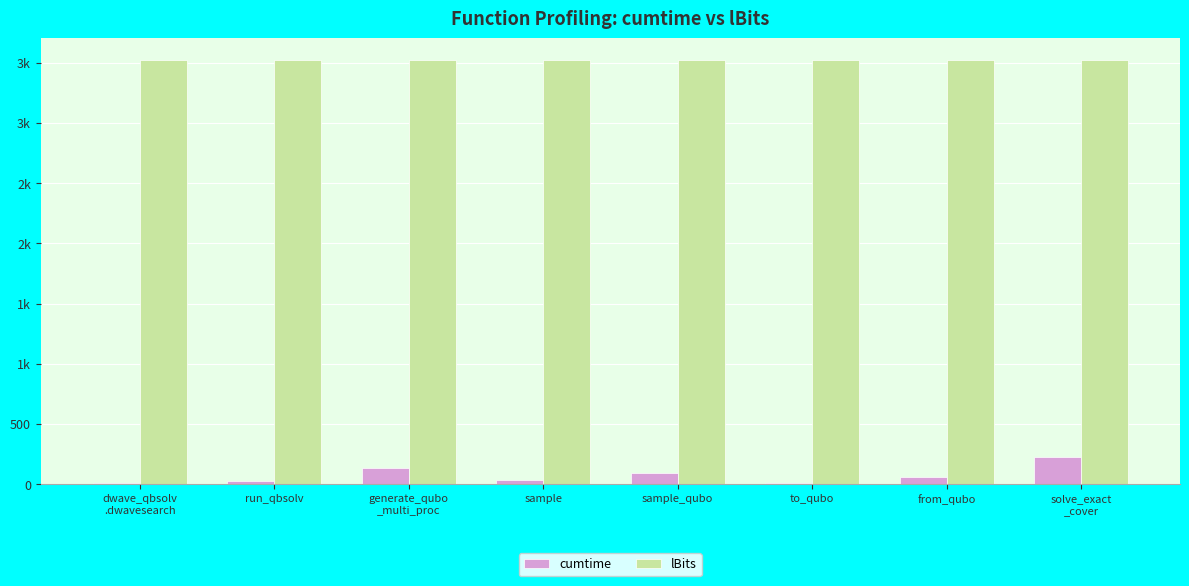

True or false: cumtime has a value of 9.1 at dwave_qbsolv
.dwavesearch.

True